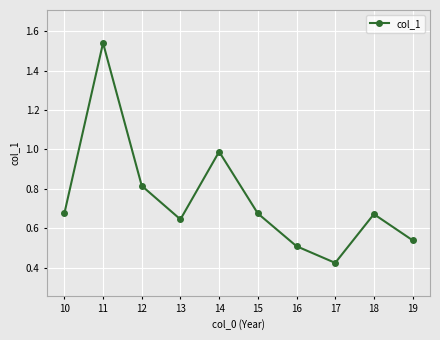

True or false: the data shows 0.5 at 19.

True